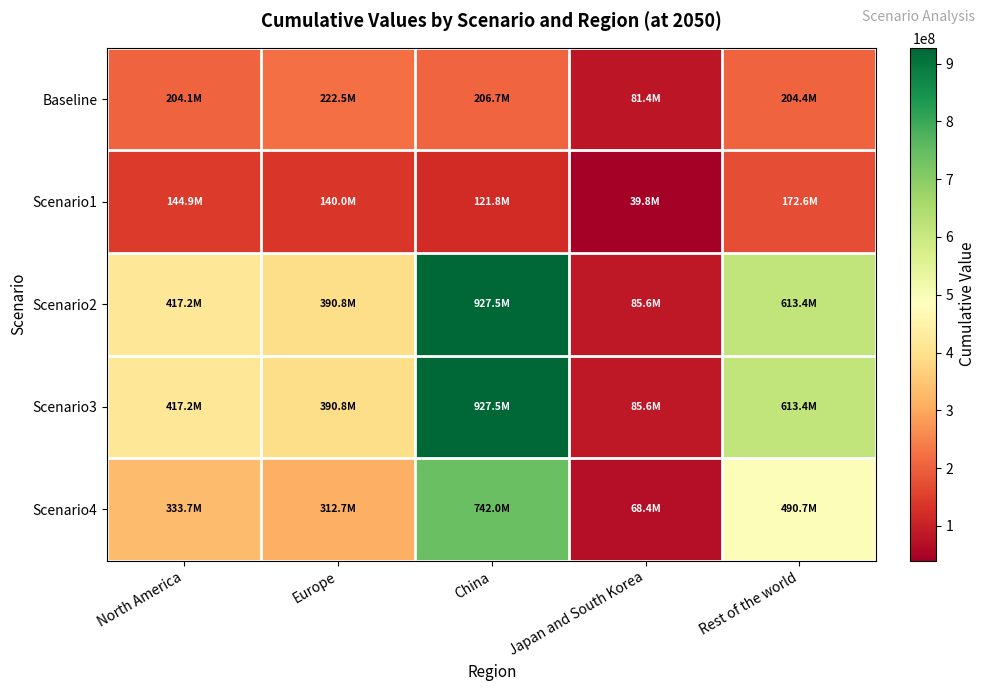

Reading left to right, extract all data points from this chart.

Baseline: North America=204059774.8	Europe=222534173.7	China=206661822.9	Japan and South Korea=81442755.8	Rest of the world=204432509.9
Scenario1: North America=144876980.5	Europe=139991500.7	China=121815169.8	Japan and South Korea=39758108.0	Rest of the world=172583243.5
Scenario2: North America=417177596.7	Europe=390820421.8	China=927457913.9	Japan and South Korea=85551350.7	Rest of the world=613414401.3
Scenario3: North America=417177596.7	Europe=390820421.8	China=927457913.9	Japan and South Korea=85551350.7	Rest of the world=613414401.3
Scenario4: North America=333742077.4	Europe=312656337.4	China=741966331.1	Japan and South Korea=68441080.5	Rest of the world=490731521.1